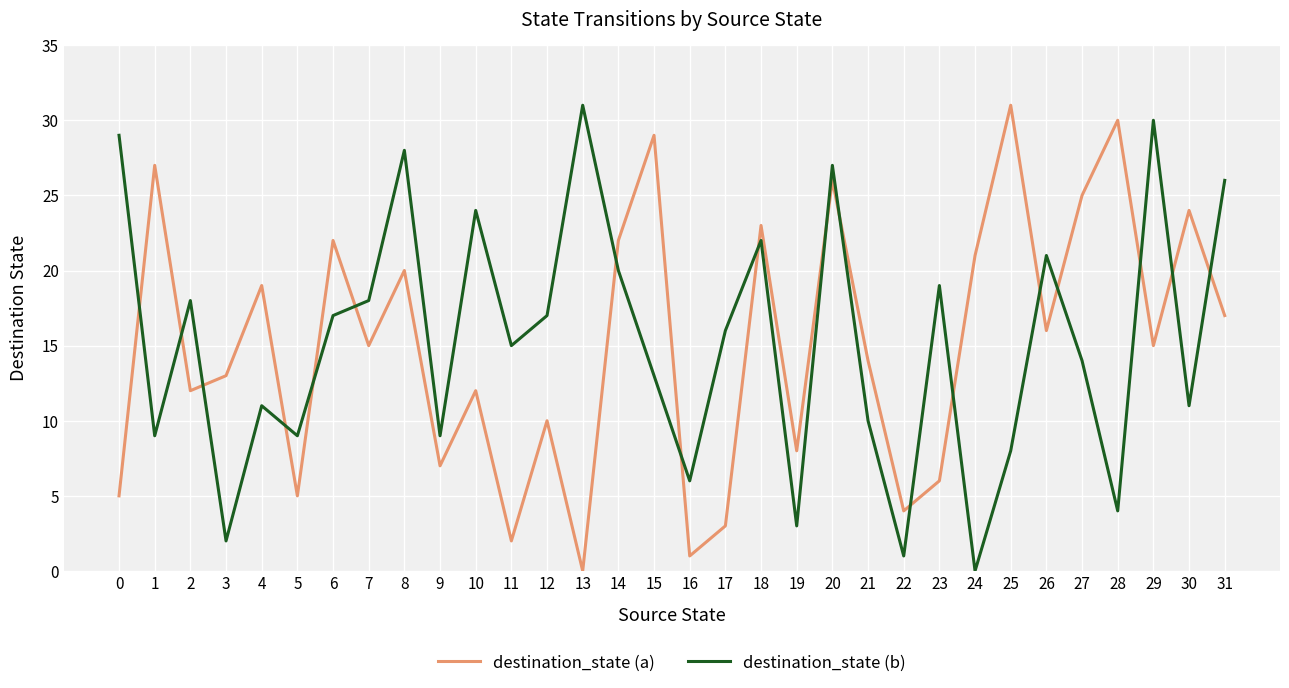

Between 24 and 30, which series saw the biggest shift?

destination_state (b)